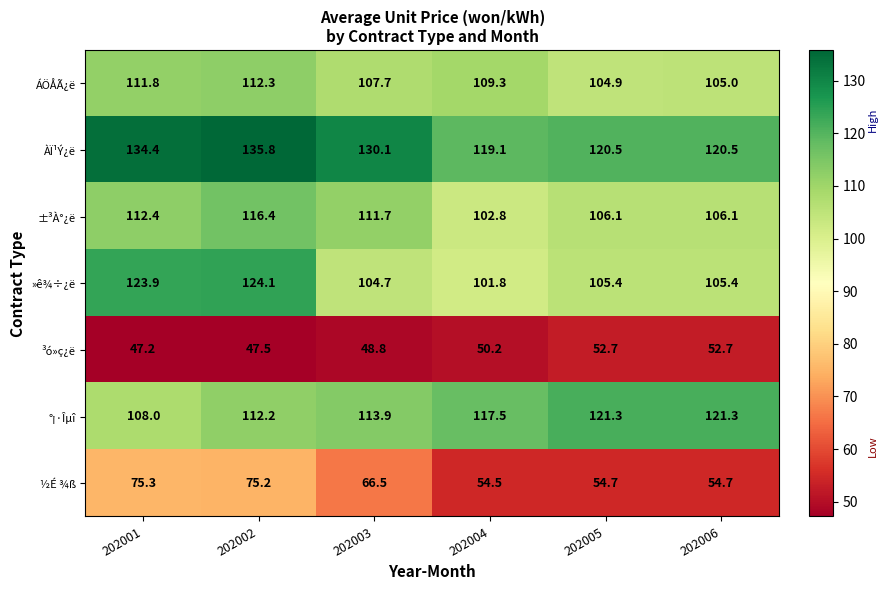

What is the difference between the maximum and minimum values in the ÀÏ¹Ý¿ë series?

16.7